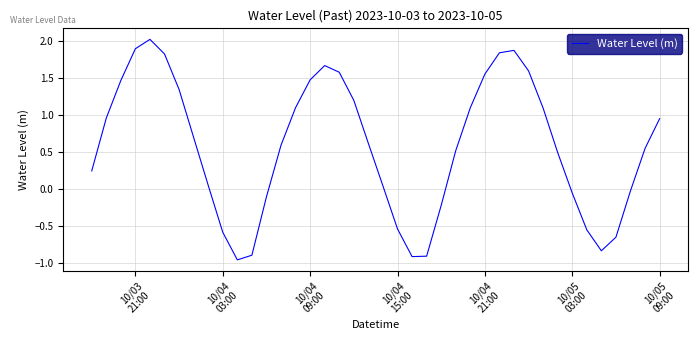

What is the difference between the maximum and minimum values?

3.0